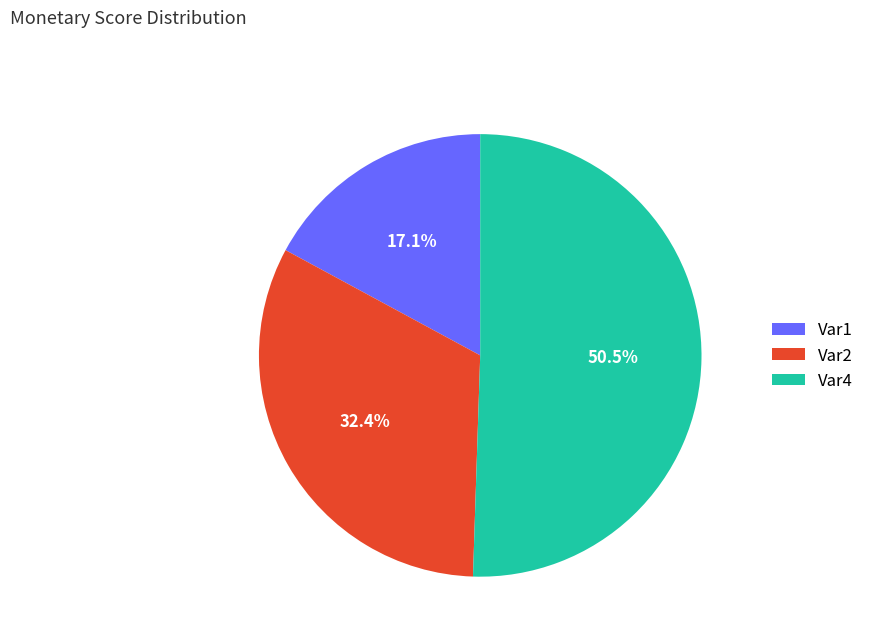

To the nearest percent, what is the difference between the largest and smallest slice percentages?

33%